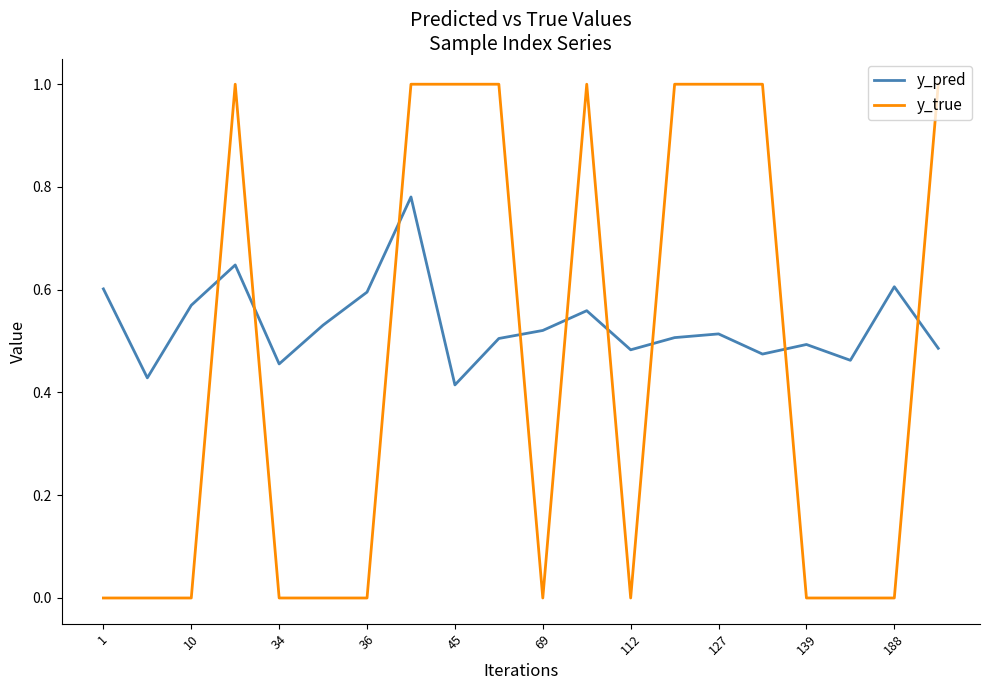

Which series has the largest total across all categories?

y_pred